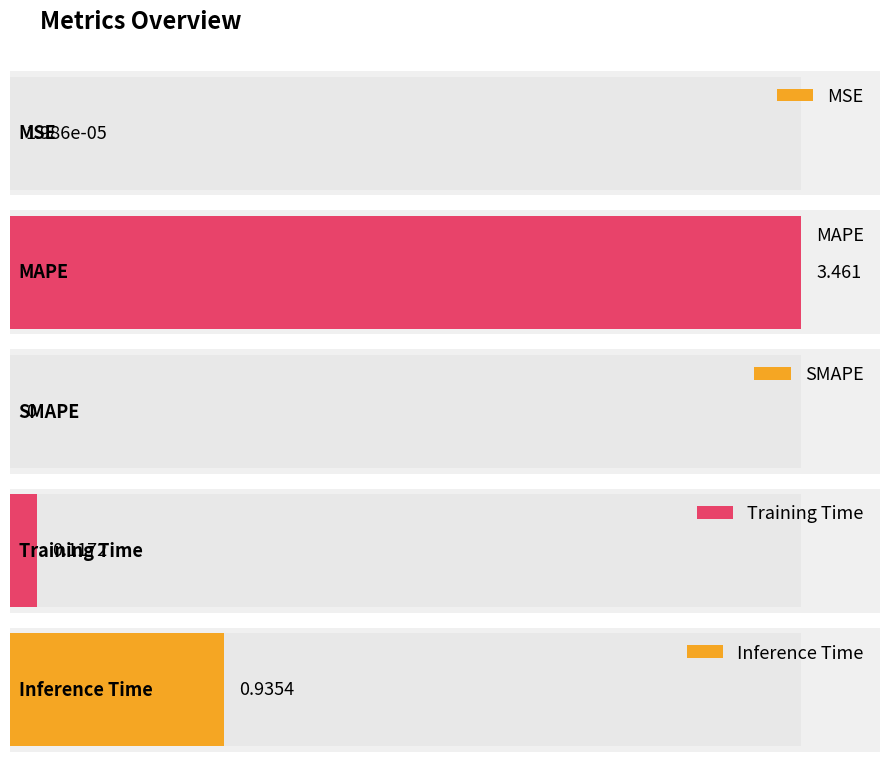

What is the greatest value displayed?

3.5